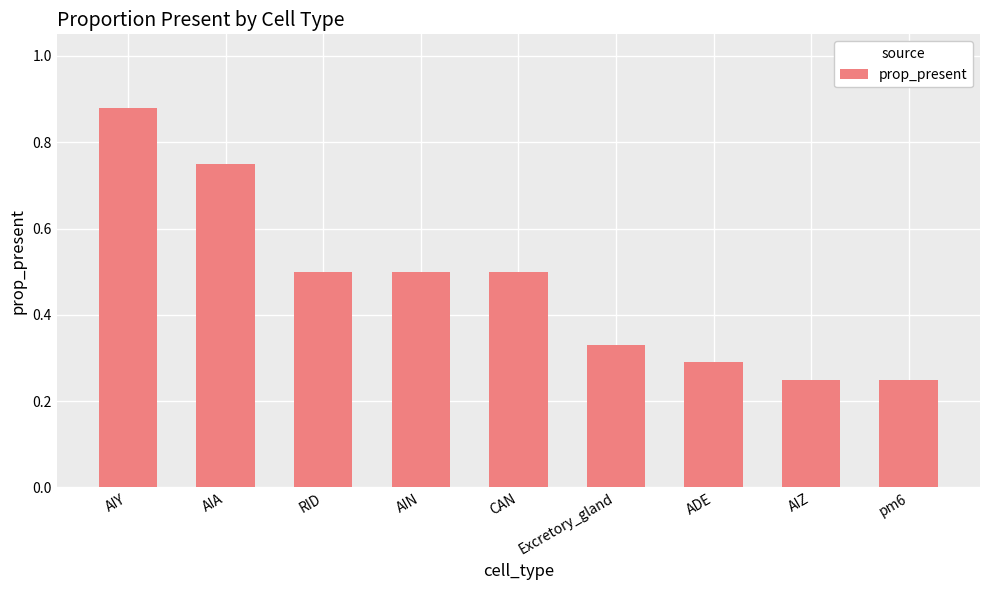

Count the values in the range 0 to 1.

9